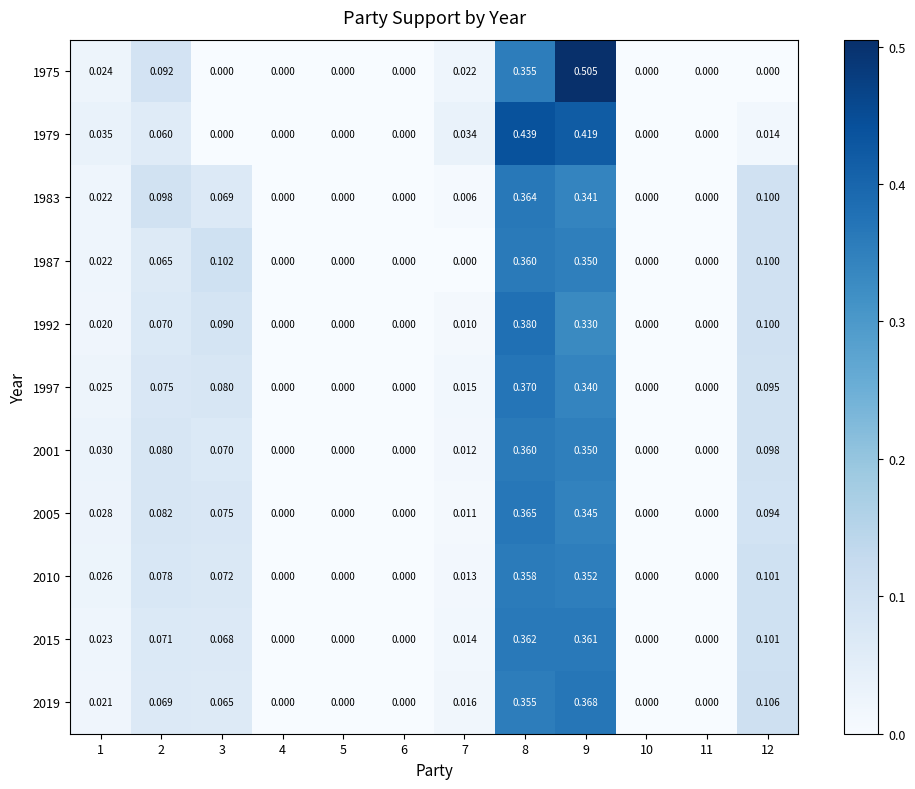

What is the total value across all series at 2?

0.8